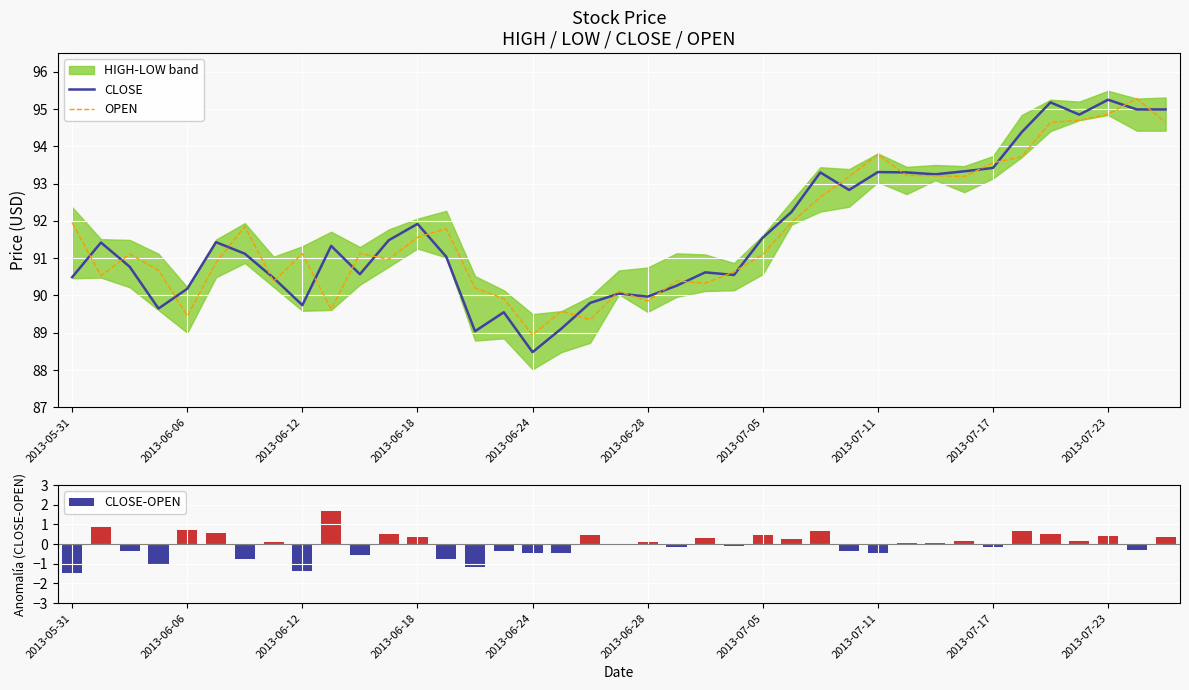

Does the chart contain any negative values?

Yes